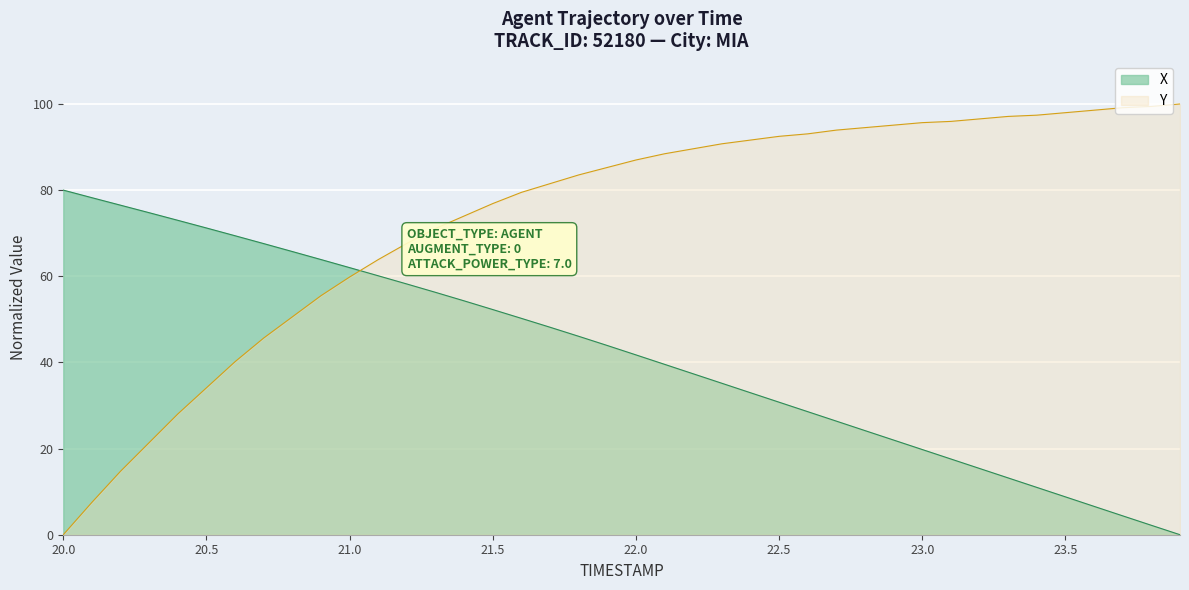

Reading left to right, list all the values displayed in this chart.

X: 80.0	78.2	76.5	74.8	73.0	71.2	69.4	67.6	65.7	63.9	62.0	60.1	58.2	56.3	54.3	52.3	50.2	48.2	46.1	43.9	41.7	39.6	37.4	35.2	33.0	30.8	28.6	26.4	24.2	22.0	19.8	17.6	15.4	13.2	11.0	8.8	6.6	4.4	2.2	0.0
Y: 0.0	7.5	14.7	21.4	28.0	34.1	40.2	45.7	50.6	55.5	59.8	63.9	67.6	71.1	74.0	76.9	79.5	81.5	83.5	85.3	87.0	88.4	89.6	90.8	91.6	92.5	93.1	93.9	94.5	95.1	95.7	96.0	96.5	97.1	97.4	98.0	98.6	99.1	99.4	100.0